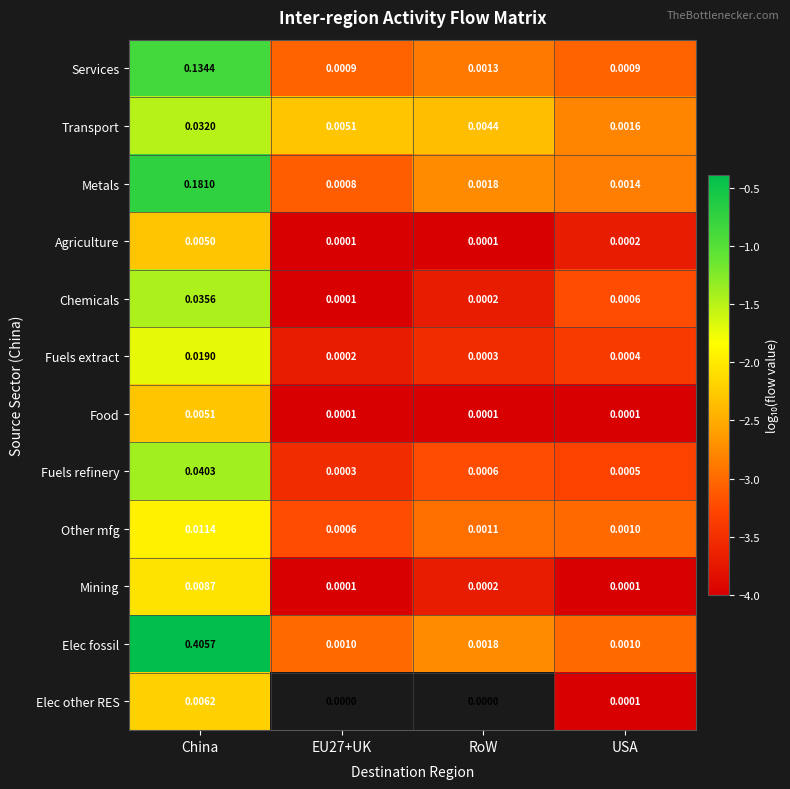

Which category has the lowest value across all series?

EU27+UK